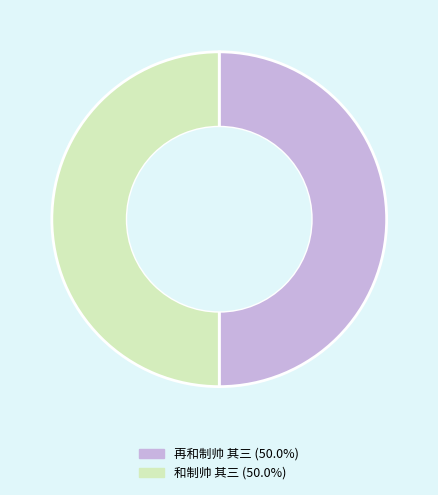

What is the ratio of the value at 和制帅 其三 to the value at 再和制帅 其三?

1.0